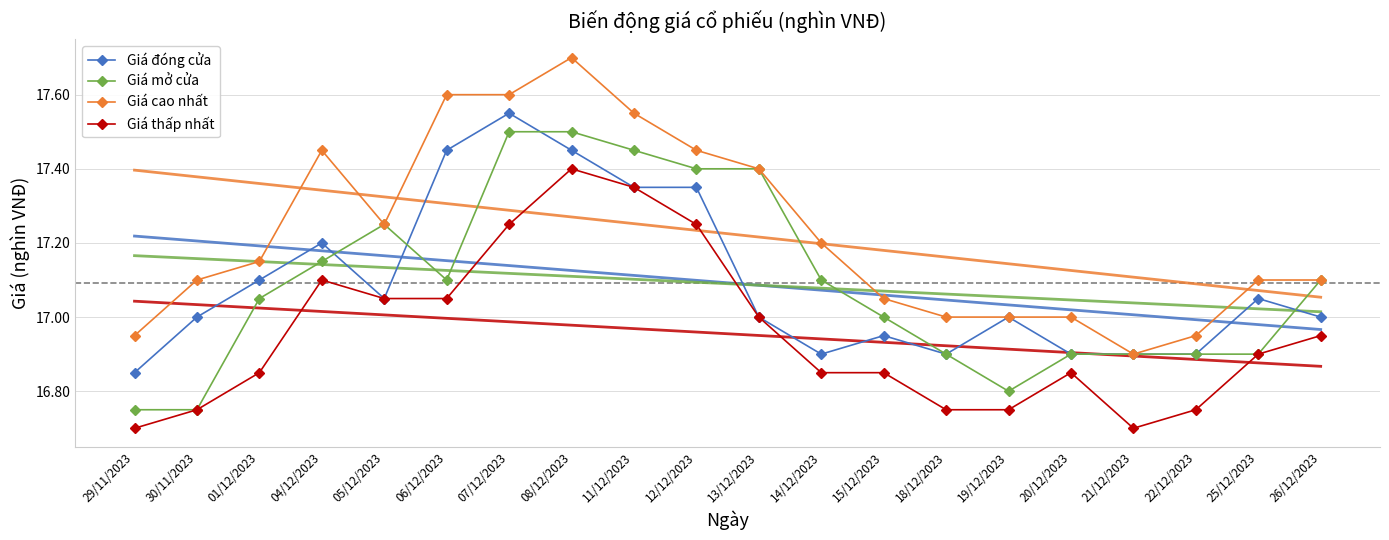

Where is the first local minimum for Giá cao nhất?

05/12/2023